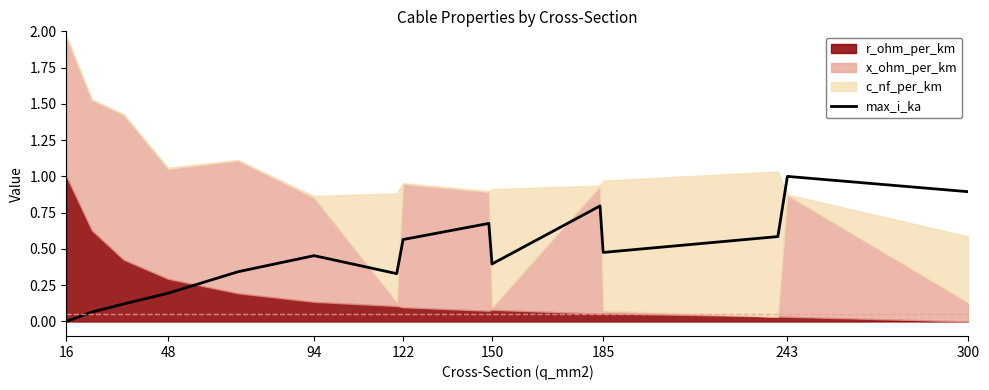

At which label does max_i_ka reach its peak?

243